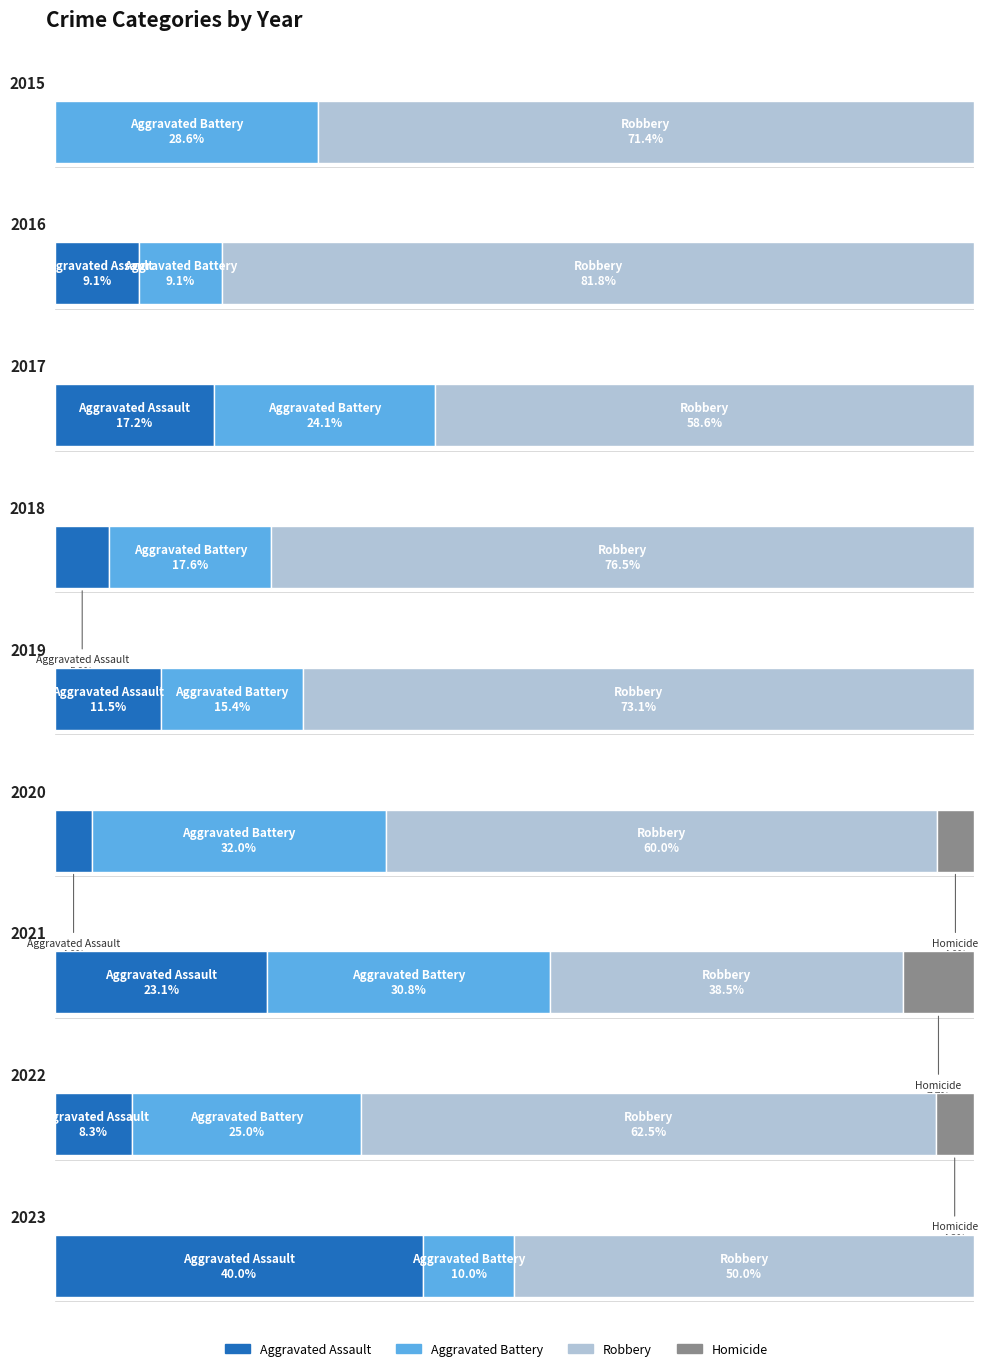

Which series changed the most between 2017 and 2021?

Robbery